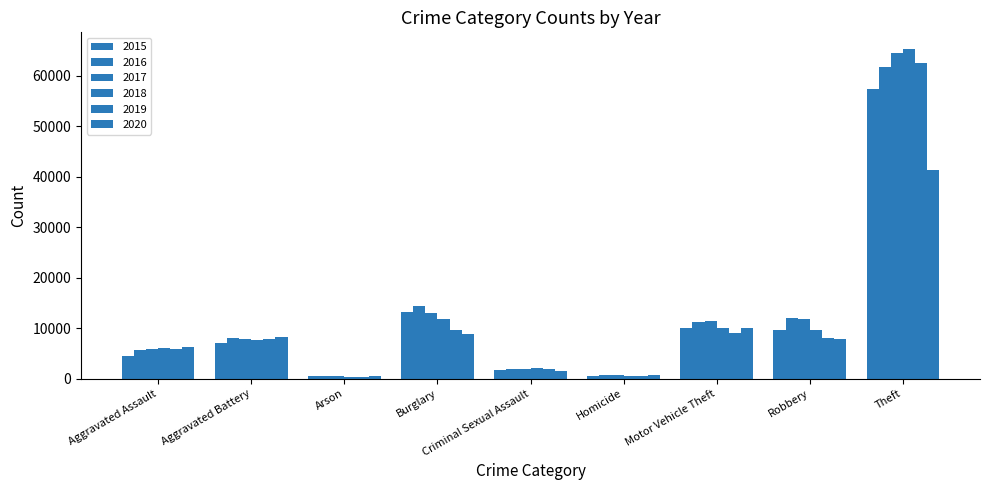

How many data points in 2015 are less than 7019?

4